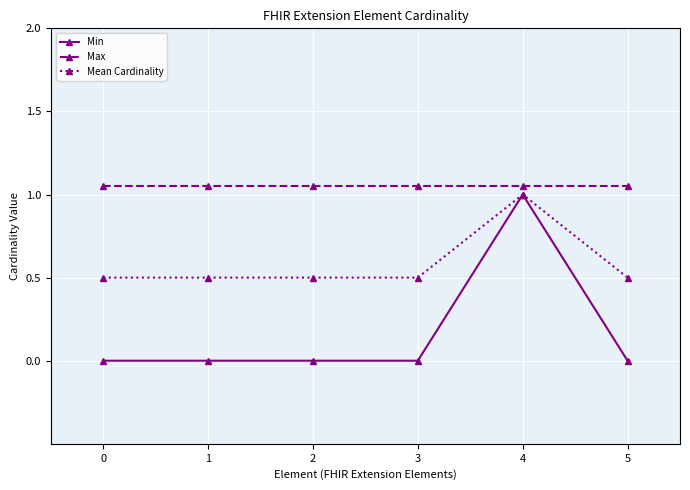

Reading left to right, what are all the values shown in this chart?

Min: 0=0.0	1=0.0	2=0.0	3=0.0	4=1.0	5=0.0
Max: 0=1.1	1=1.1	2=1.1	3=1.1	4=1.1	5=1.1
Mean Cardinality: 0=0.5	1=0.5	2=0.5	3=0.5	4=1.0	5=0.5